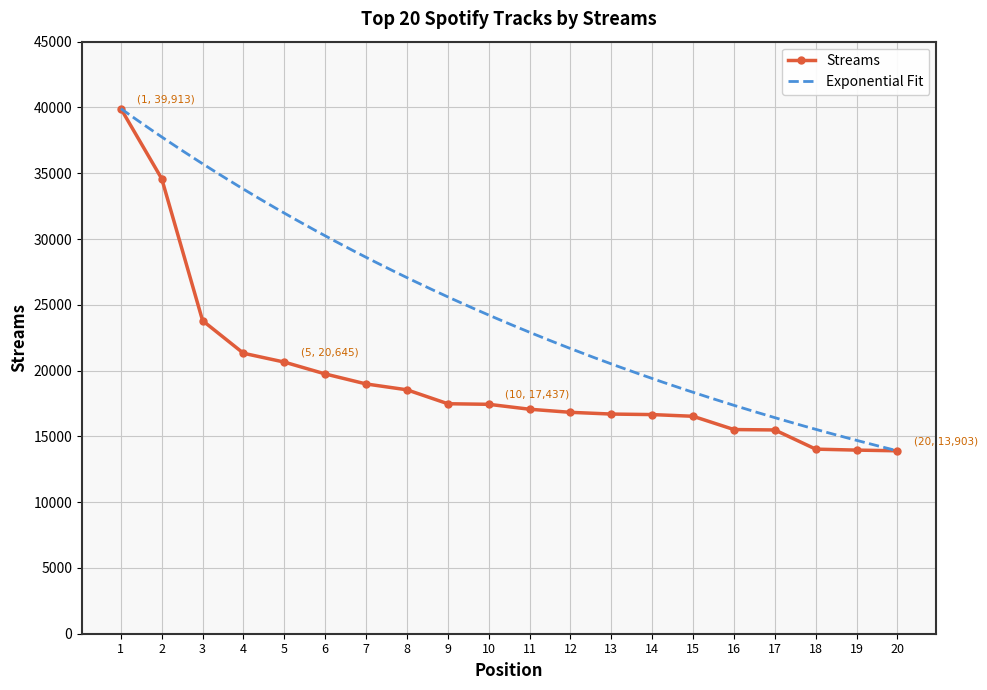

What is the highest value of the Streams series?

39913